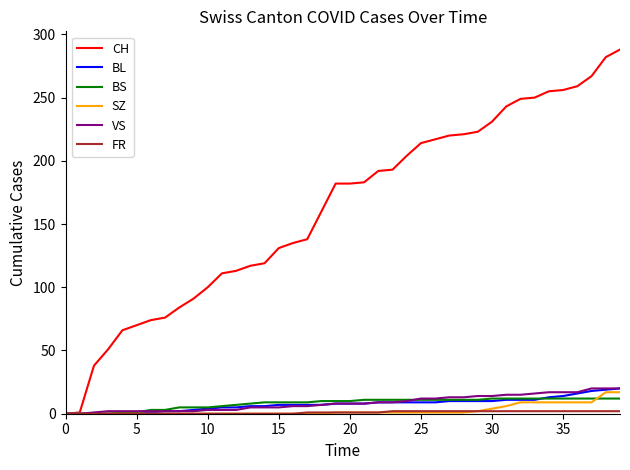

Which series has the largest range (max minus min)?

CH